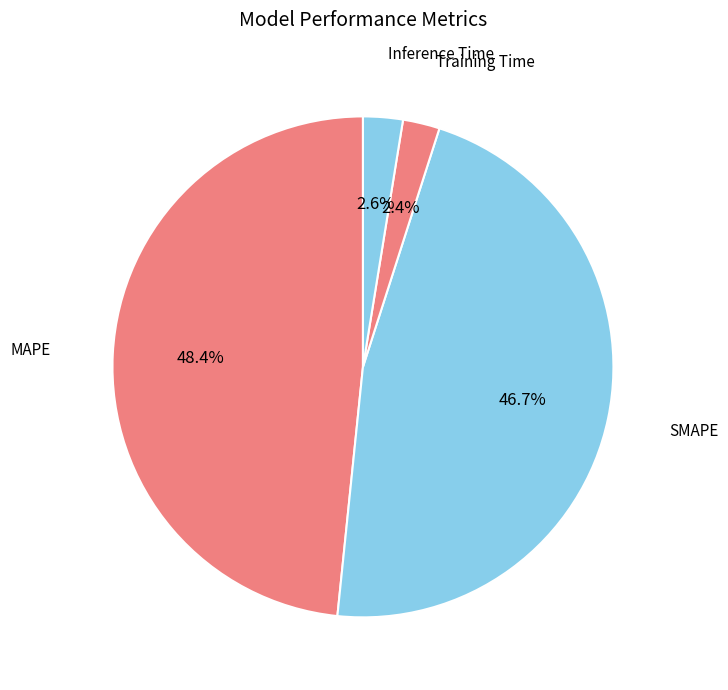

What is the largest slice in the pie chart?

MAPE